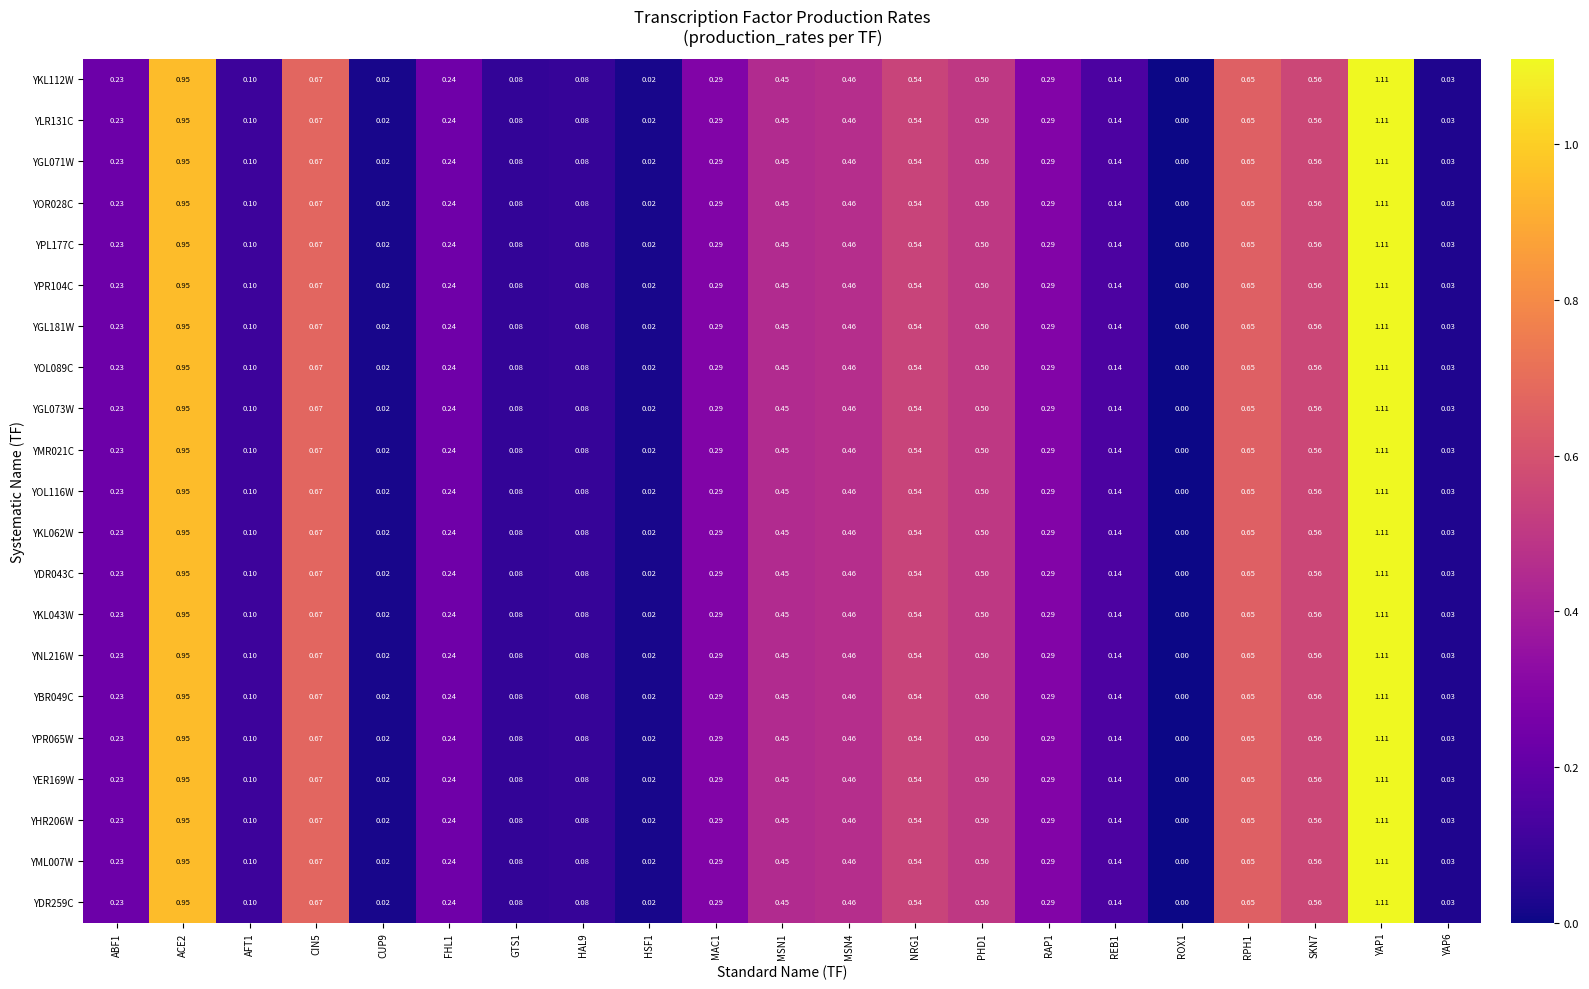

Is the value of YOR028C at CUP9 greater than the value of YHR206W at GTS1?

No